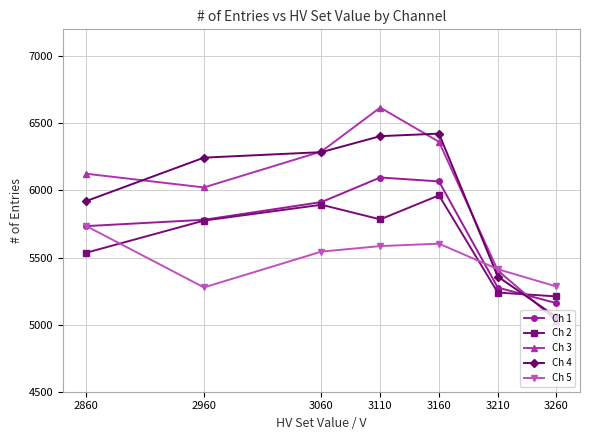

The Ch 5 series shows 5277 at 2960. True or false?

True